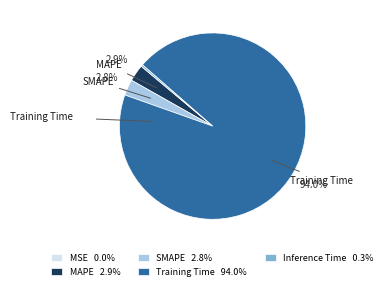

Between SMAPE 2.8% and Training Time 94.0%, which is larger?

Training Time 94.0%